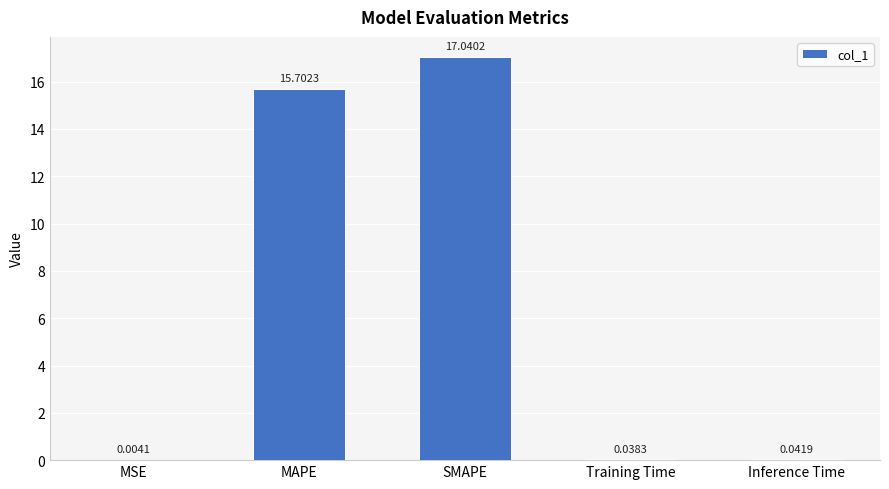

Which category has the highest value across all series?

SMAPE